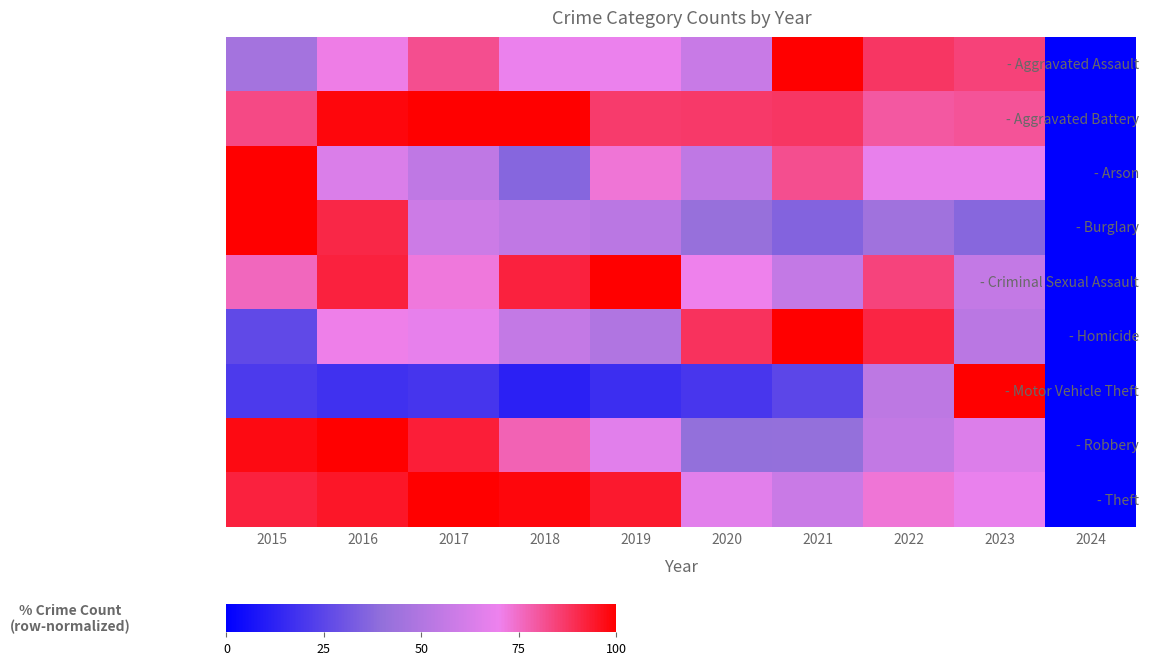

Reading left to right, list all the values displayed in this chart.

- Aggravated Assault: 2015=0.5	2016=0.7	2017=0.8	2018=0.7	2019=0.7	2020=0.6	2021=1.0	2022=0.9	2023=0.8	2024=0.0
- Aggravated Battery: 2015=0.8	2016=1.0	2017=1.0	2018=1.0	2019=0.9	2020=0.9	2021=0.9	2022=0.8	2023=0.8	2024=0.0
- Arson: 2015=1.0	2016=0.6	2017=0.5	2018=0.4	2019=0.7	2020=0.5	2021=0.8	2022=0.7	2023=0.7	2024=0.0
- Burglary: 2015=1.0	2016=0.9	2017=0.6	2018=0.6	2019=0.5	2020=0.4	2021=0.4	2022=0.4	2023=0.4	2024=0.0
- Criminal Sexual Assault: 2015=0.8	2016=0.9	2017=0.7	2018=0.9	2019=1.0	2020=0.7	2021=0.6	2022=0.8	2023=0.6	2024=0.0
- Homicide: 2015=0.3	2016=0.7	2017=0.7	2018=0.6	2019=0.5	2020=0.9	2021=1.0	2022=0.9	2023=0.5	2024=0.0
- Motor Vehicle Theft: 2015=0.2	2016=0.2	2017=0.2	2018=0.1	2019=0.2	2020=0.2	2021=0.3	2022=0.5	2023=1.0	2024=0.0
- Robbery: 2015=1.0	2016=1.0	2017=0.9	2018=0.8	2019=0.7	2020=0.4	2021=0.4	2022=0.6	2023=0.6	2024=0.0
- Theft: 2015=0.9	2016=0.9	2017=1.0	2018=1.0	2019=0.9	2020=0.7	2021=0.6	2022=0.7	2023=0.7	2024=0.0